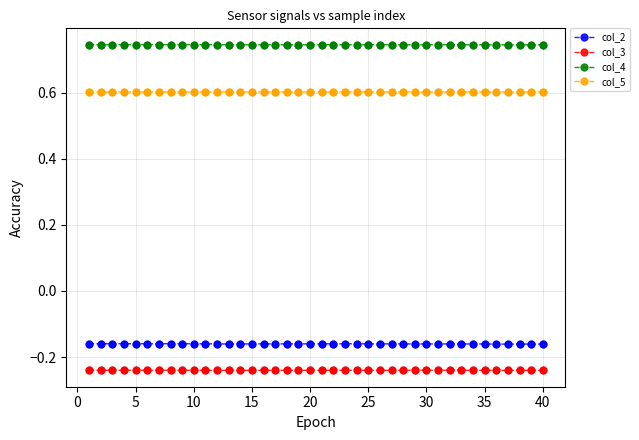

At how many categories does at least one series exceed 0?

40